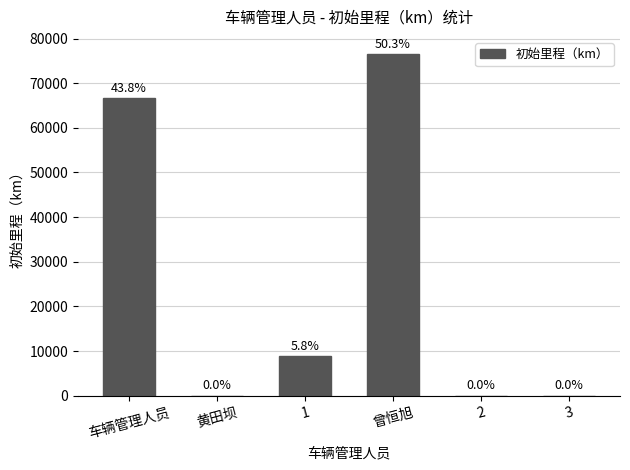

List the labels in order of value, smallest first.

2, 3, 黄田坝, 1, 车辆管理人员, 曾恒旭